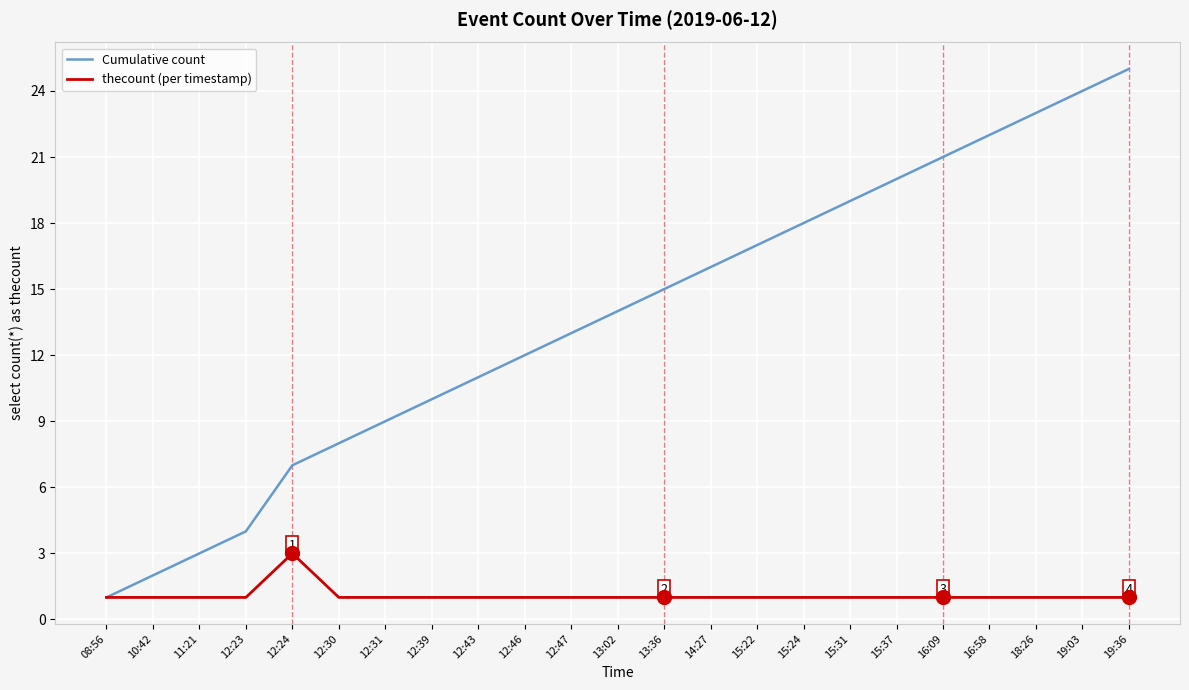

Which series has the largest total across all categories?

Cumulative count